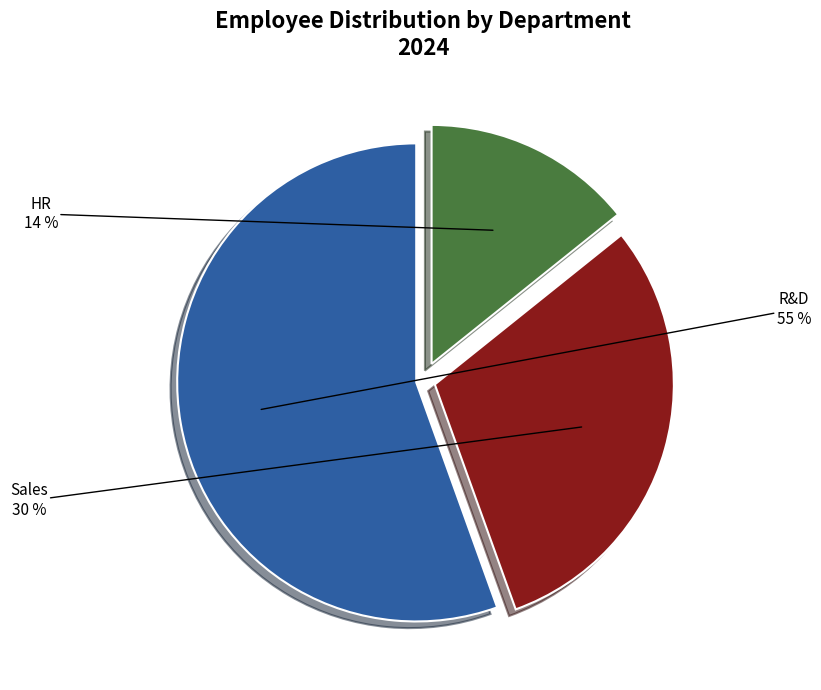

To the nearest percent, what is the difference between the largest and smallest slice percentages?

41%